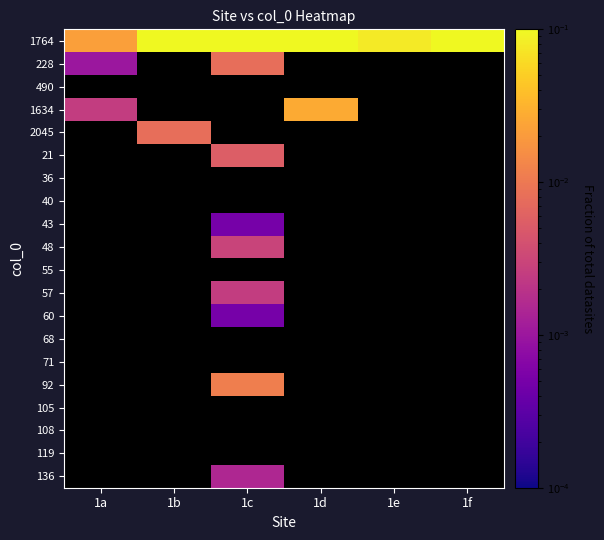

How many distinct data groups are displayed?

20